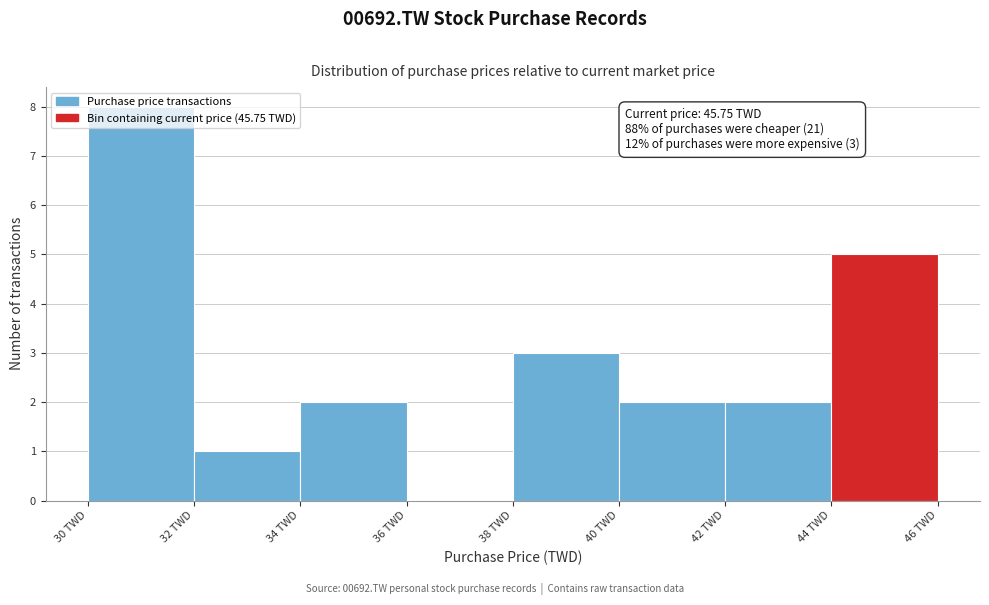

Which range on the x-axis has the tallest bar?

30 to 32